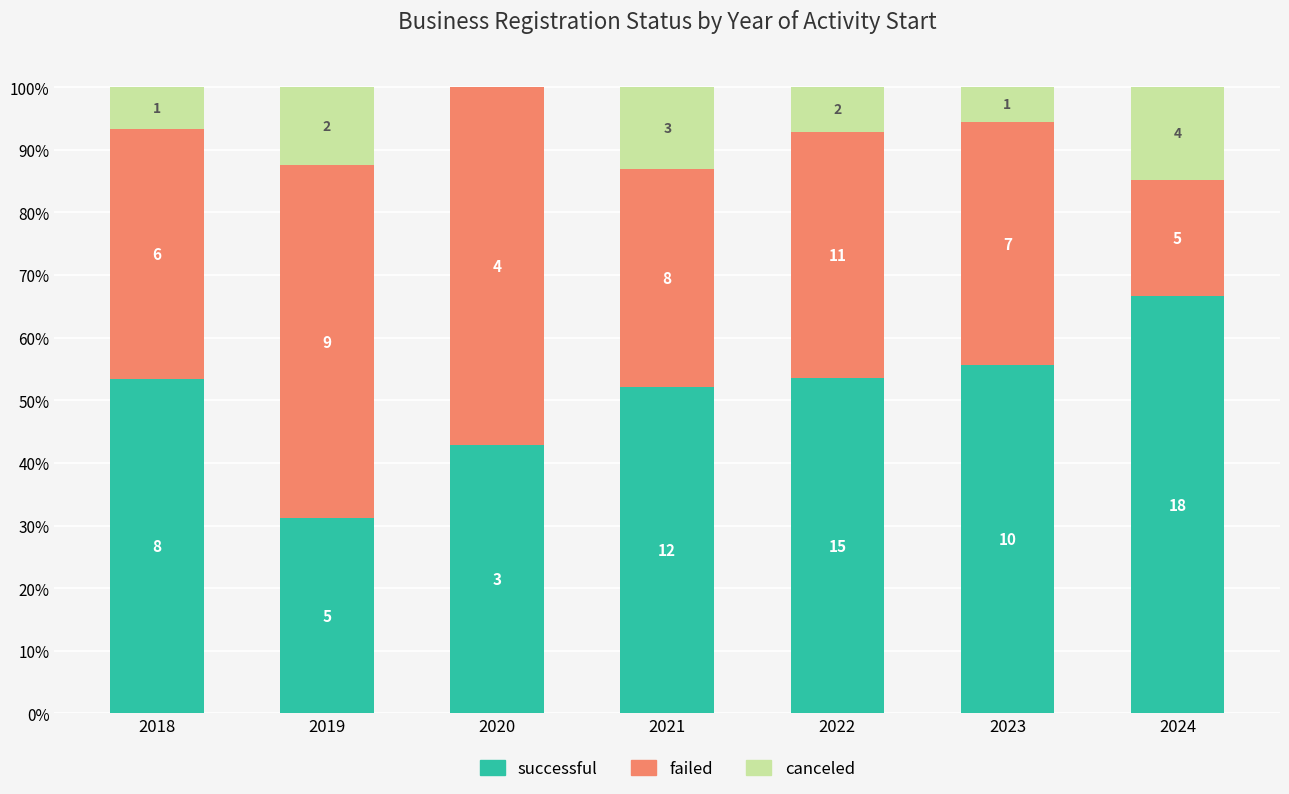

What is the value of the successful bar at the 5th from the left?

0.5